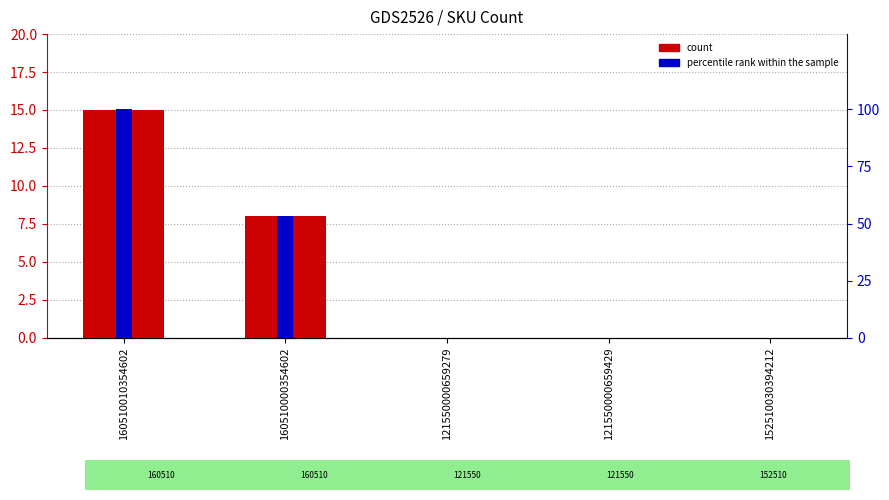

Between 160510000354602 and 121550000659279, which is larger?

160510000354602